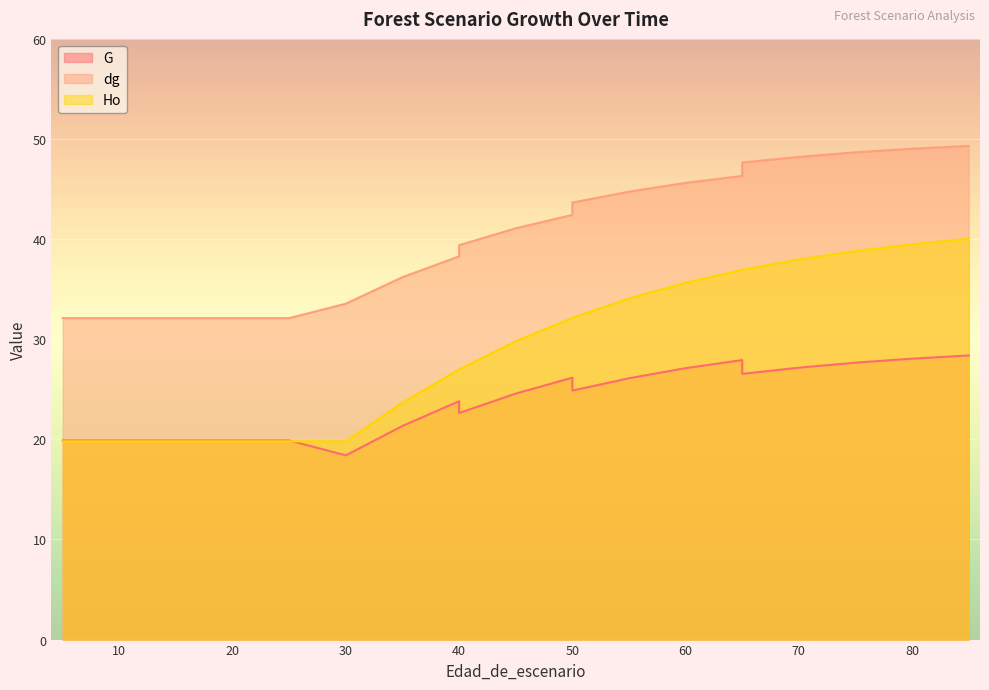

What is the sum of the Ho values at 25 and 5?

39.6